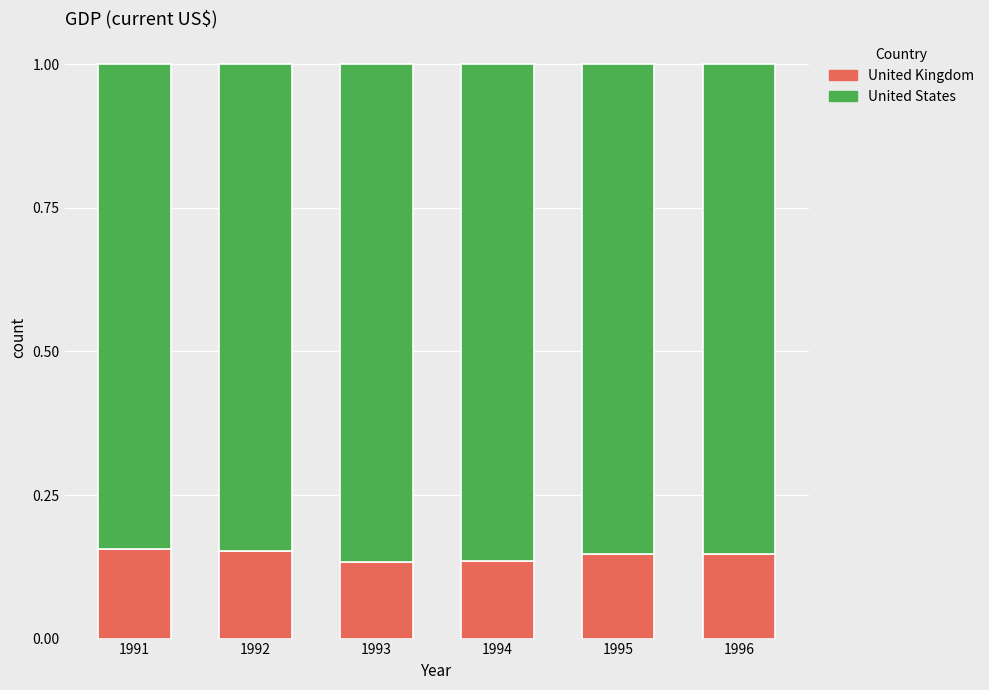

Does the chart contain any negative values?

No